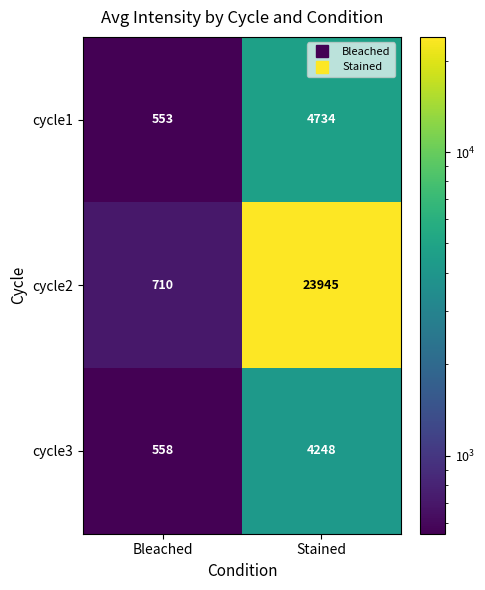

True or false: cycle1 has a value of 1359 at Stained.

False